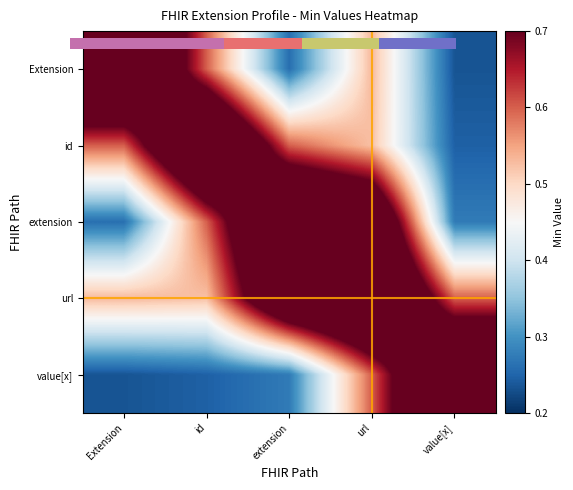

How many row_0 values are between 0 and 1?

5